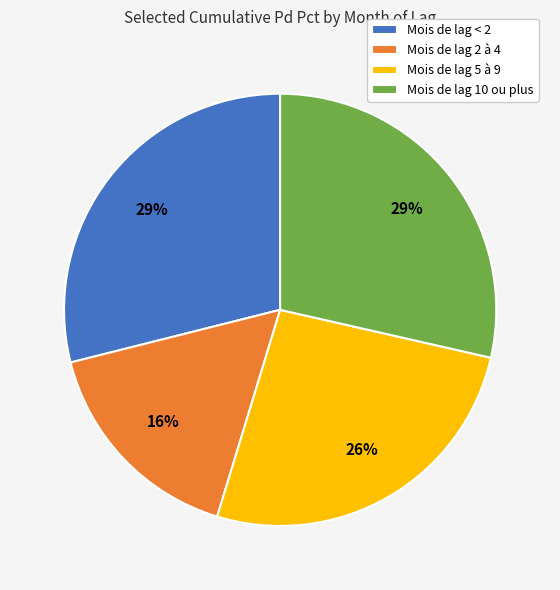

Count the number of slices in the pie.

4